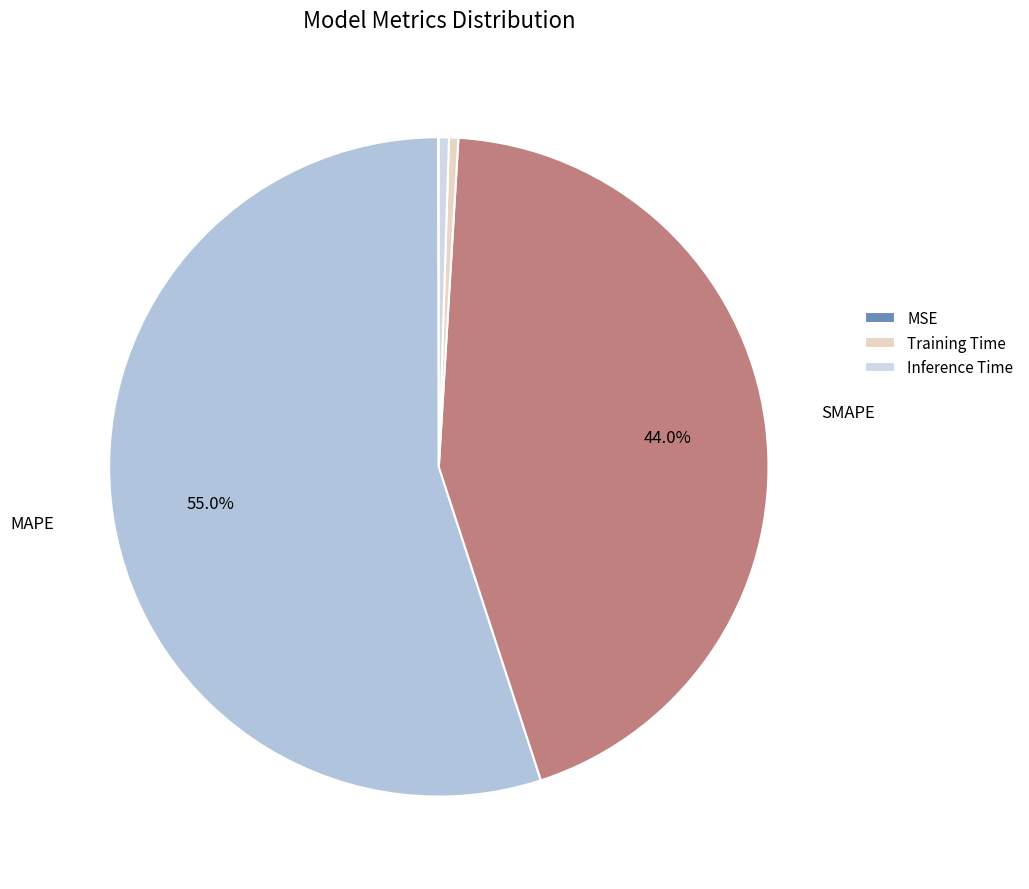

Count the number of slices in the pie.

5